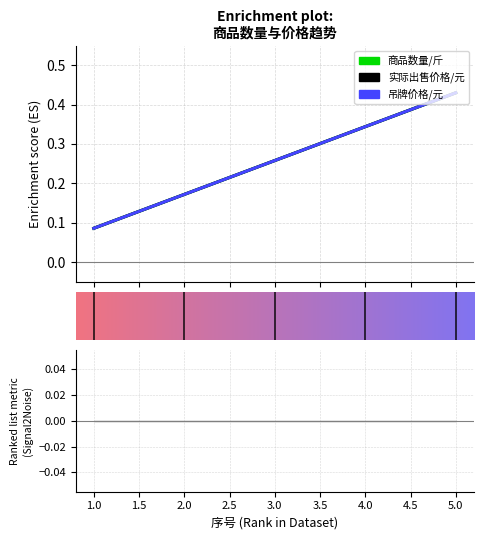

How many lines are shown in the chart?

3